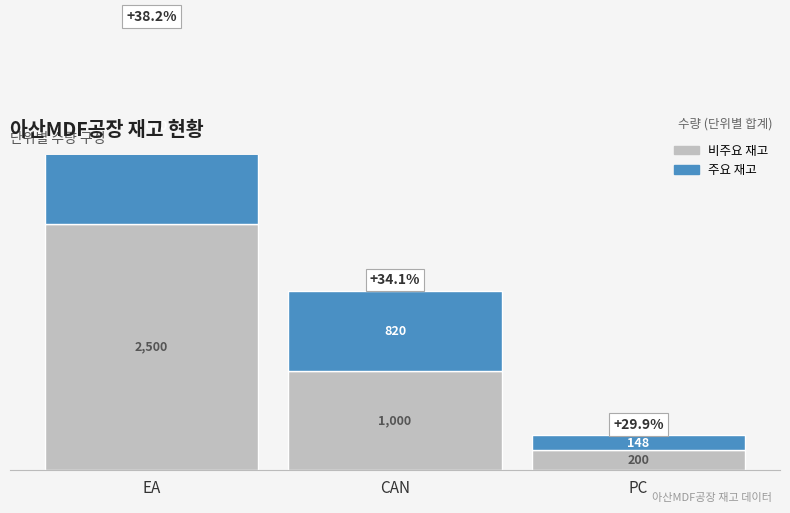

What is the difference between the second highest and minimum values in the 주요 재고 series?

672